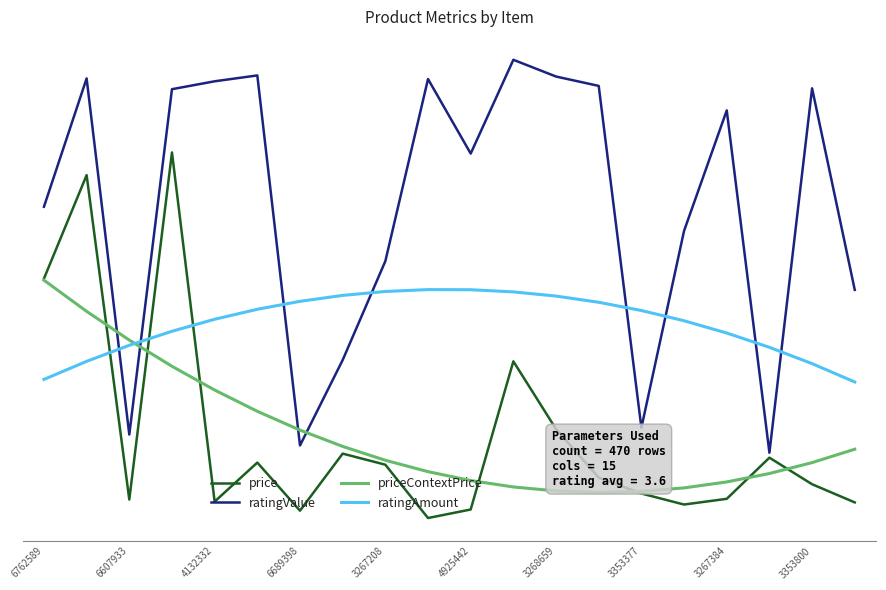

Is this an area chart (filled region under the line)?

No